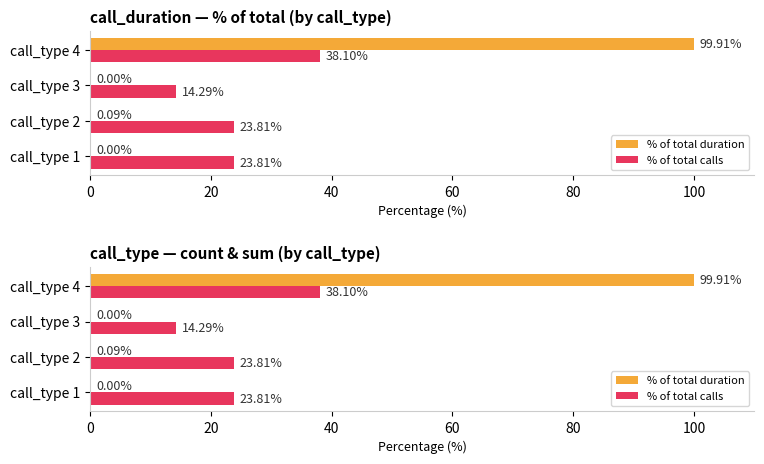

What are all the series names shown in the legend?

% of total duration, % of total calls